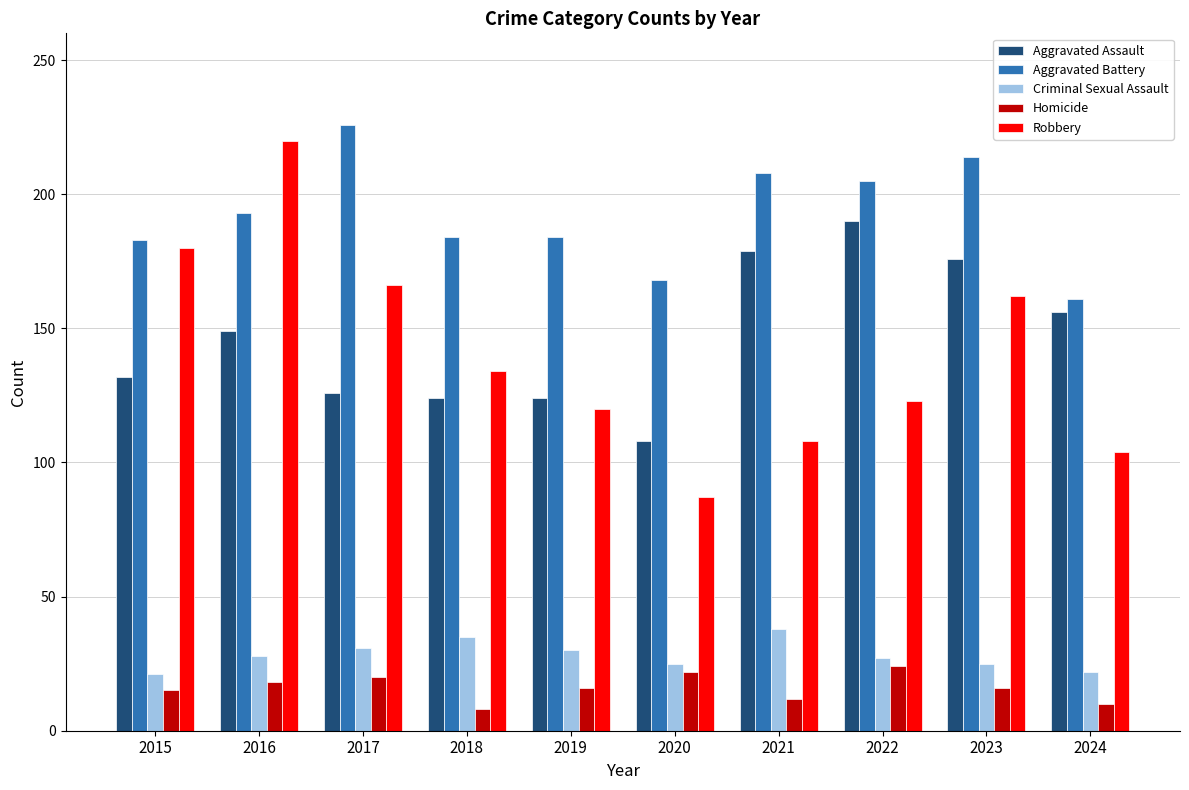

At 2017, list the series in order from largest to smallest.

Aggravated Battery, Robbery, Aggravated Assault, Criminal Sexual Assault, Homicide